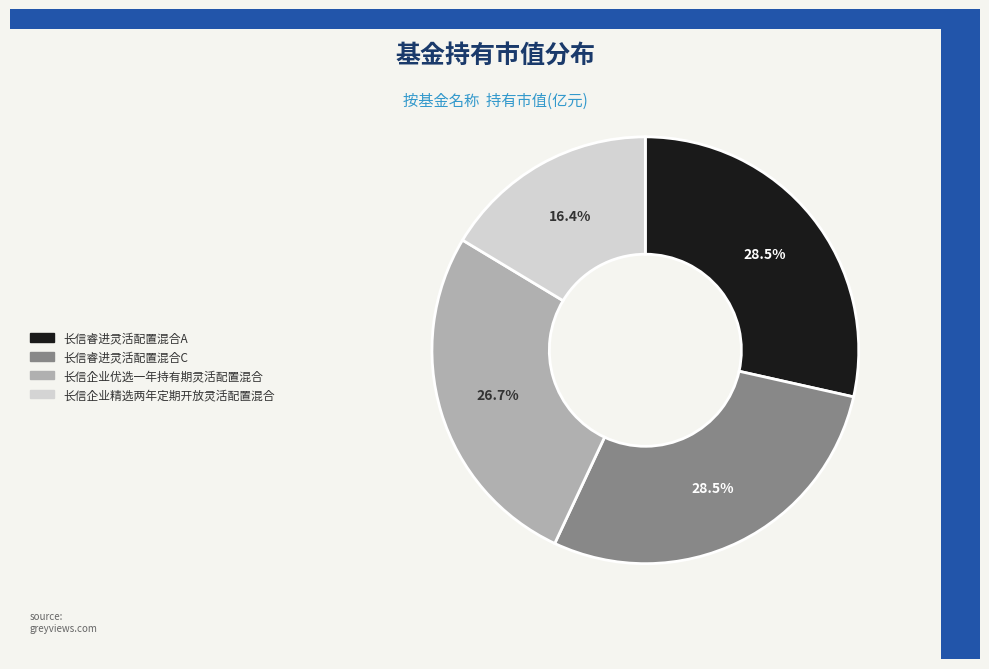

The 长信企业精选两年定期开放灵活配置混合 slice represents 23% of the pie. True or false?

False